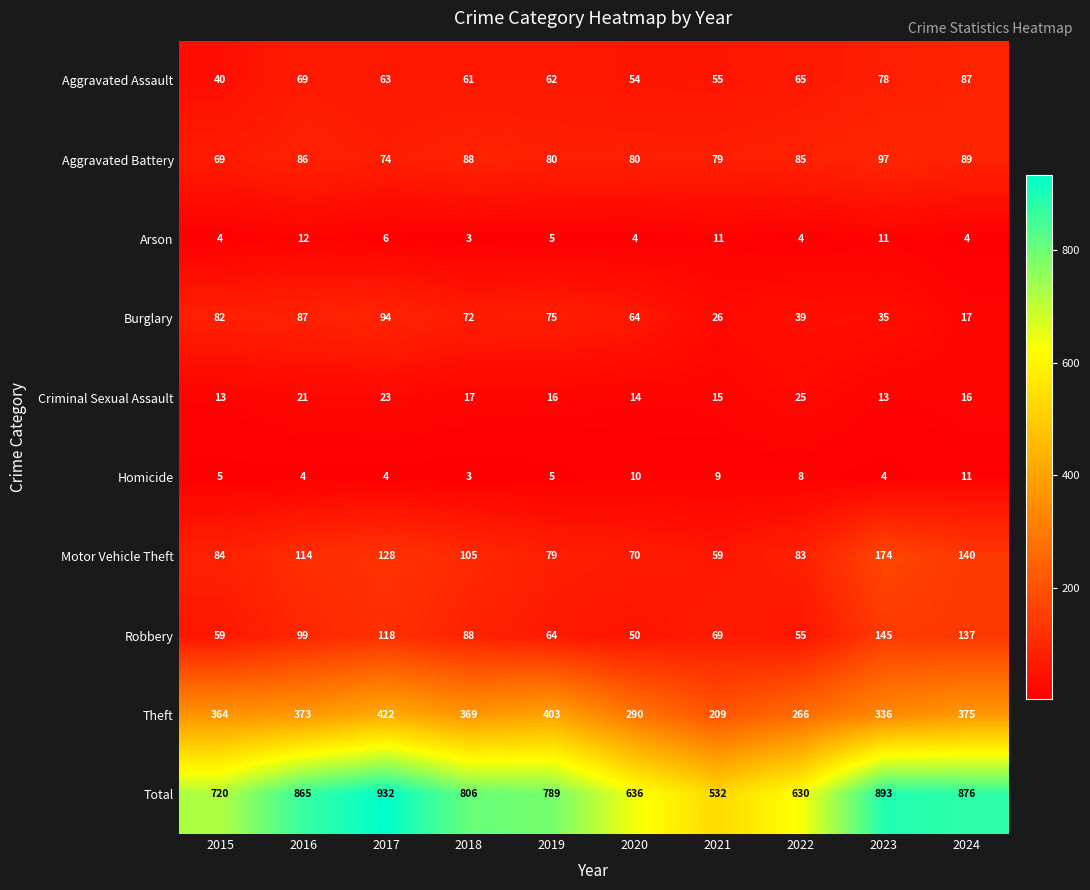

Count the number of data series in this chart.

10